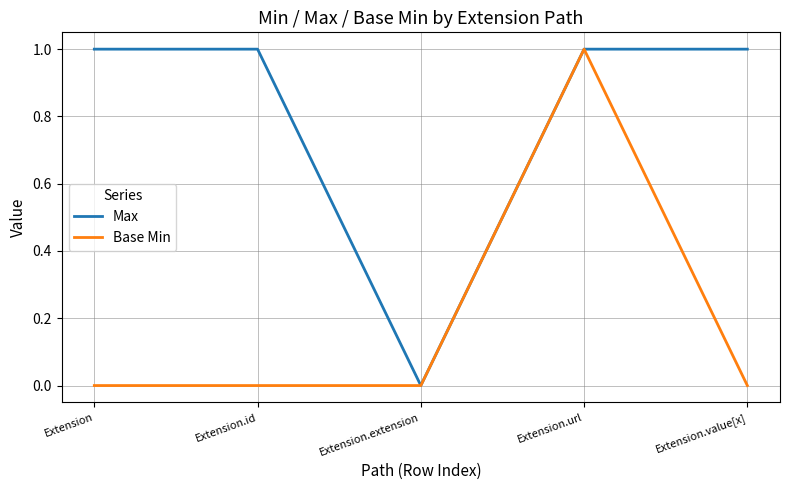

In Base Min, how many points are higher than both neighbors (excluding endpoints)?

1